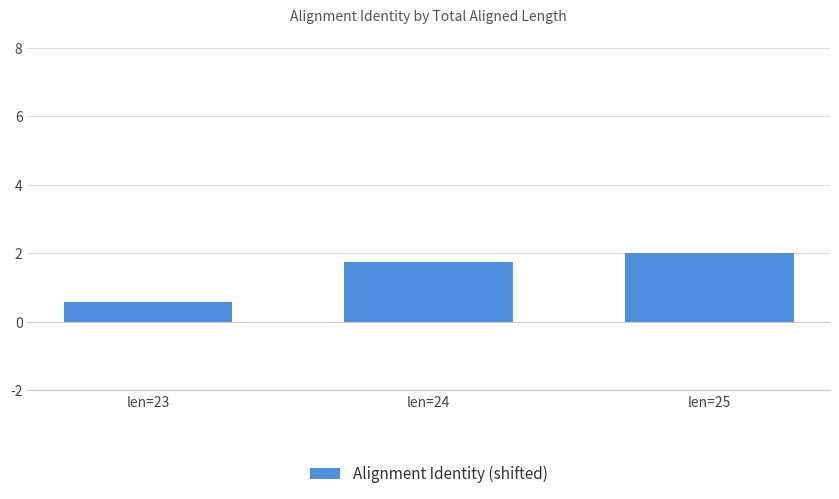

What is the sum of the values at len=25 and len=24?

3.8